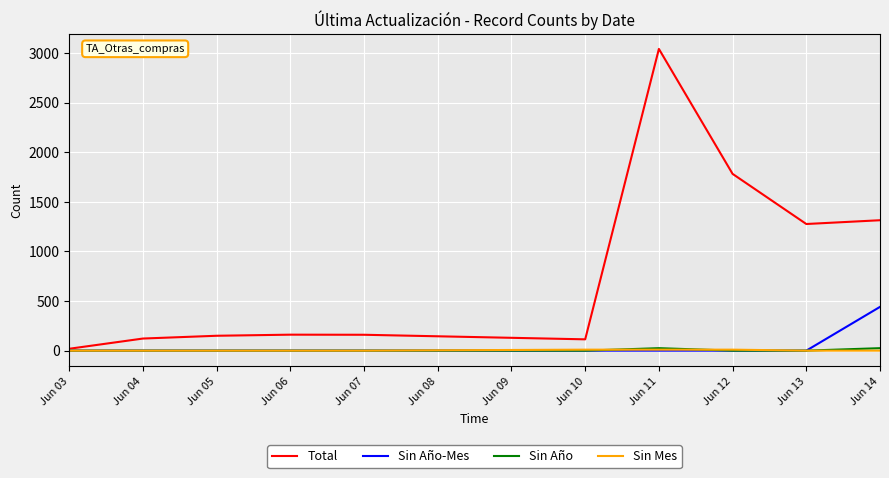

The value of Sin Año-Mes at Jun 11 is 0. True or false?

True